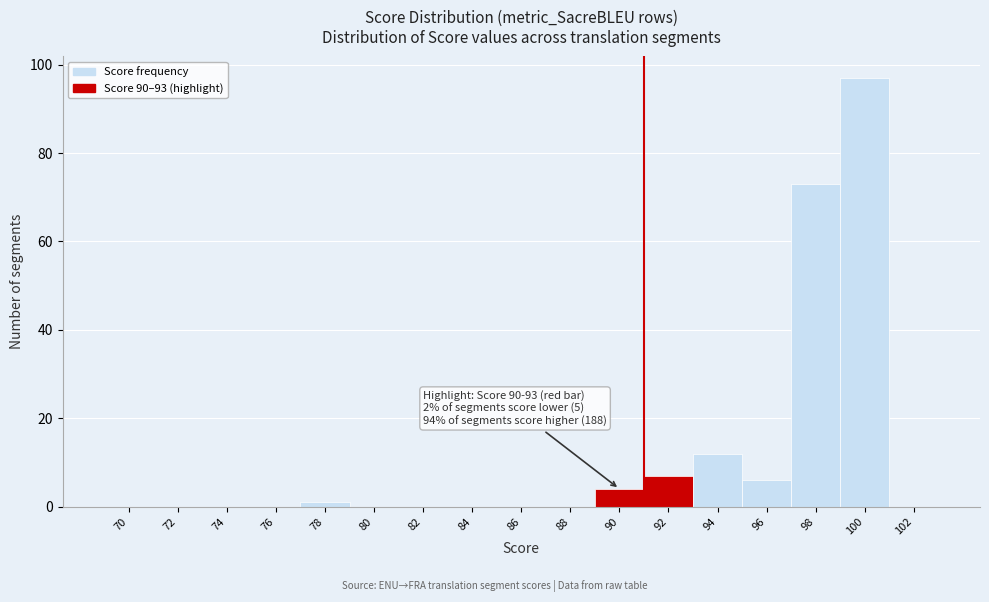

Reading right to left, what are all the values shown in this chart?

102=0	100=97	98=73	96=6	94=12	92=7	90=4	88=0	86=0	84=0	82=0	80=0	78=1	76=0	74=0	72=0	70=0